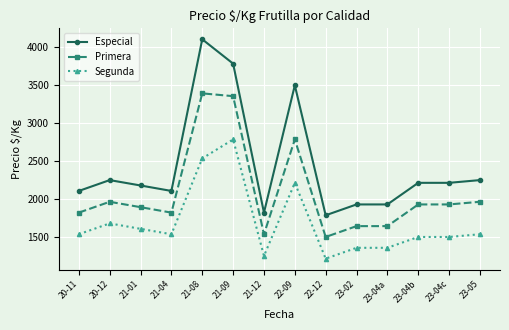

What is the label of the 2nd point from the right?

23-04c